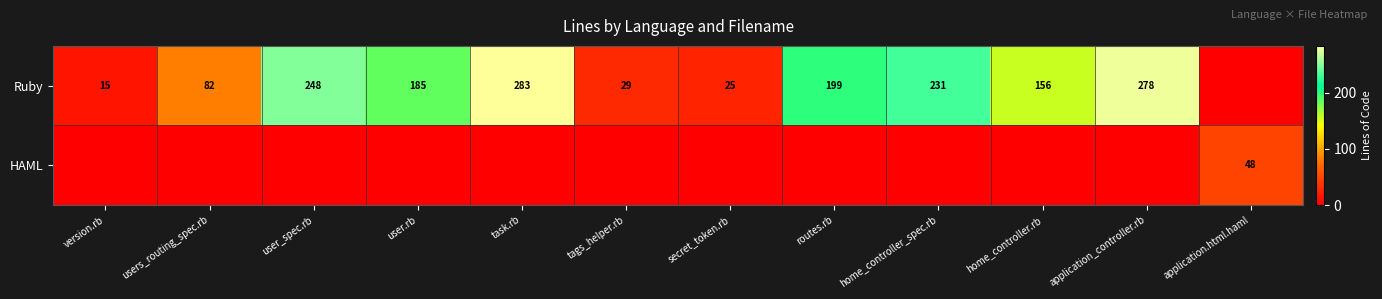

The value of Ruby at task.rb is 283. True or false?

True